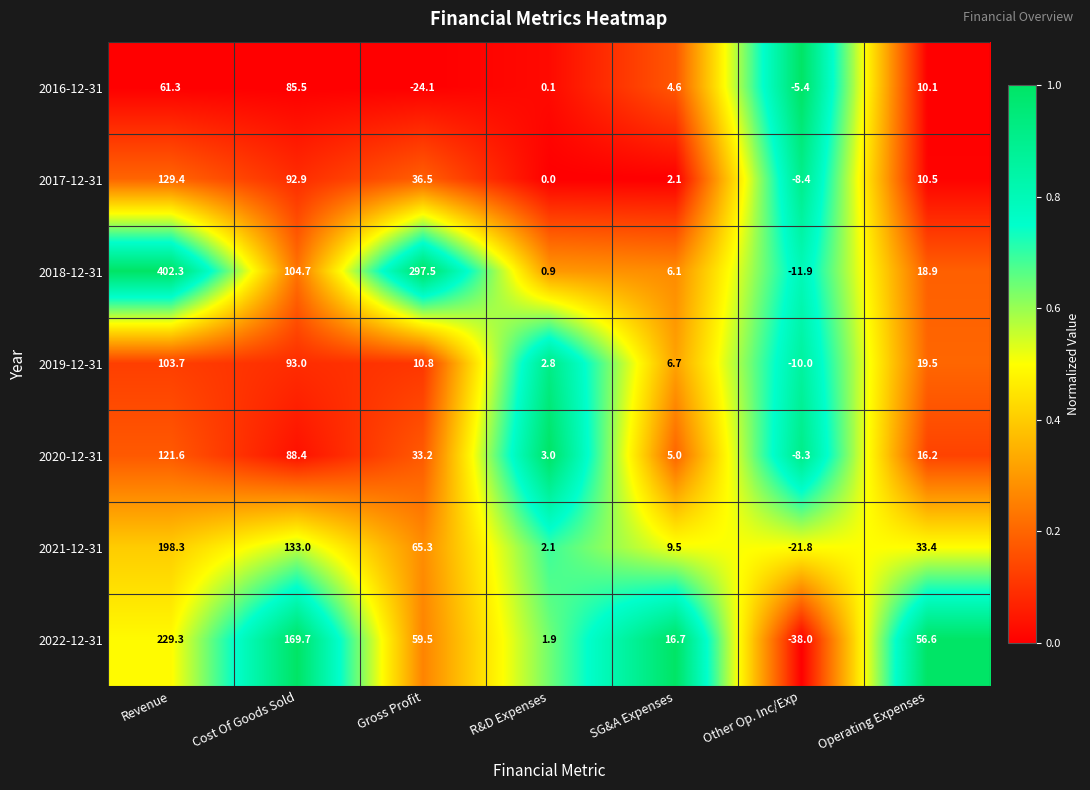

What is the approximate value of 2018-12-31 at Revenue?

402.3